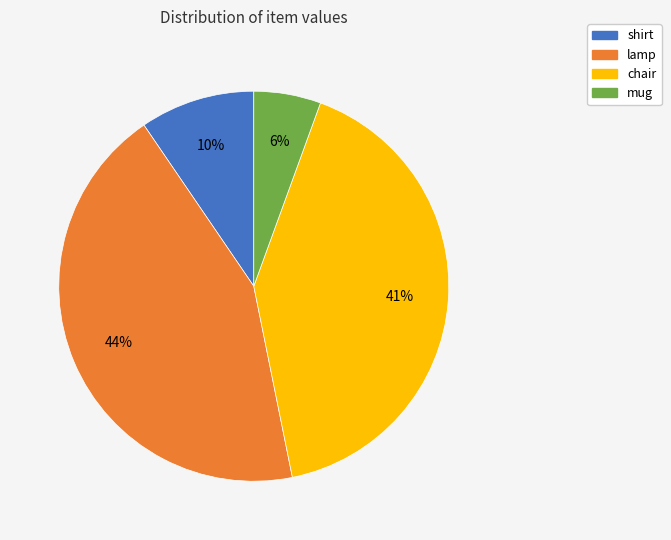

Which slice is the largest?

lamp